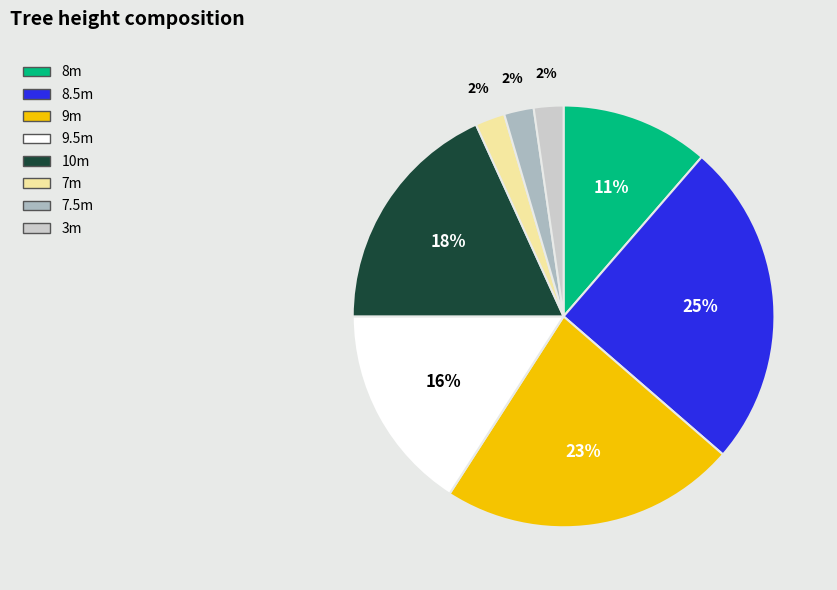

To the nearest percent, what is the difference between the largest and smallest slice percentages?

23%